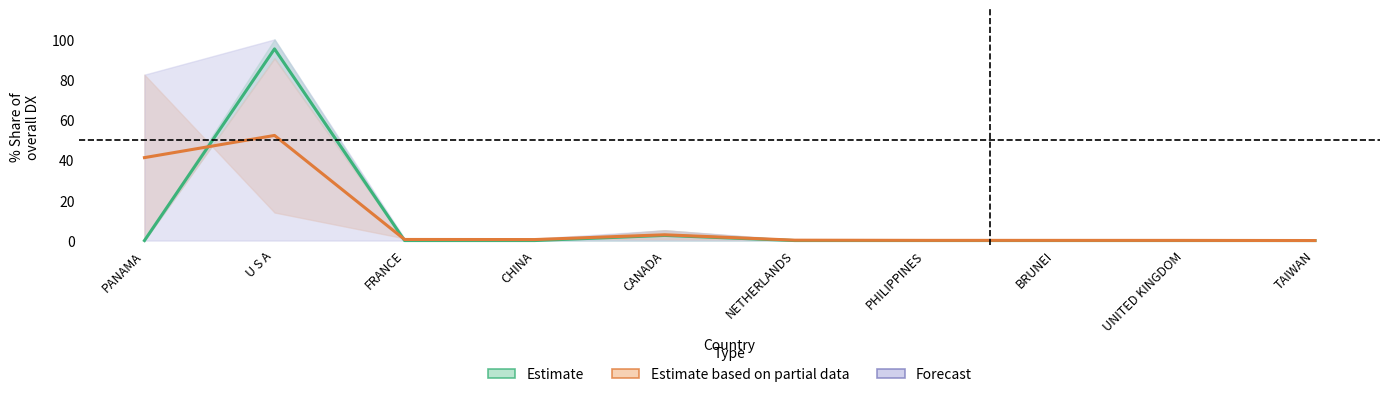

What is the value of the center_estimate point at the 1st from the left?

41.2